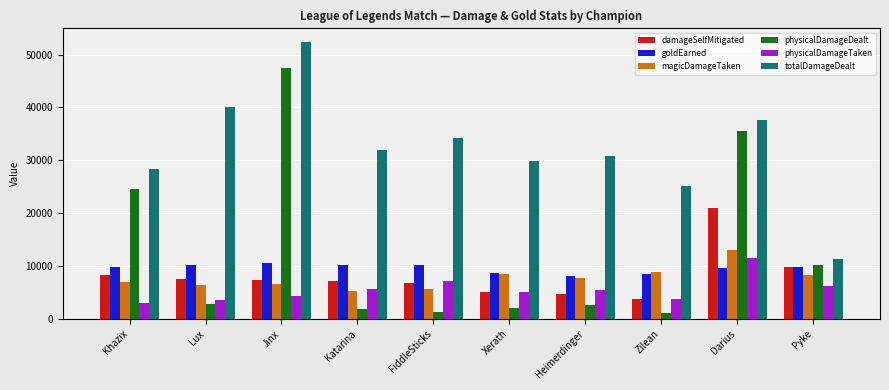

How many series are shown in this chart?

6